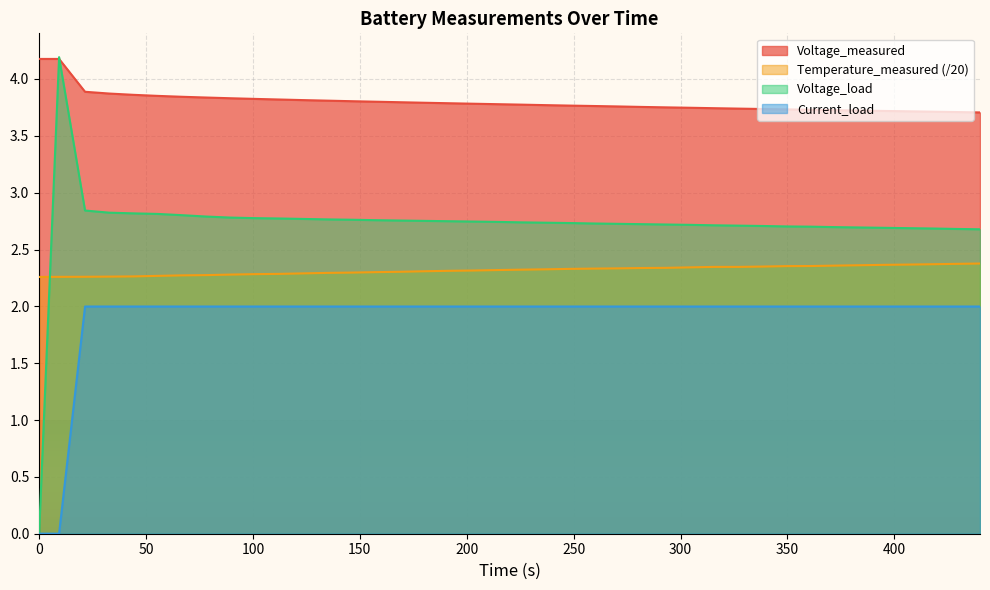

What is the maximum value for Voltage_load?

4.2